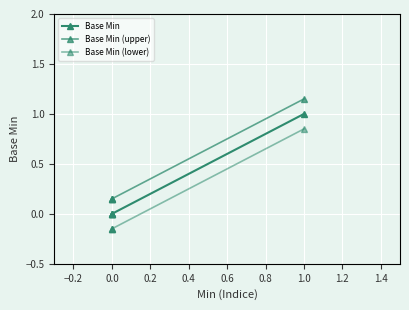

Is the value of Base Min (lower) at −0.2 greater than the value of Base Min at −0.4?

No